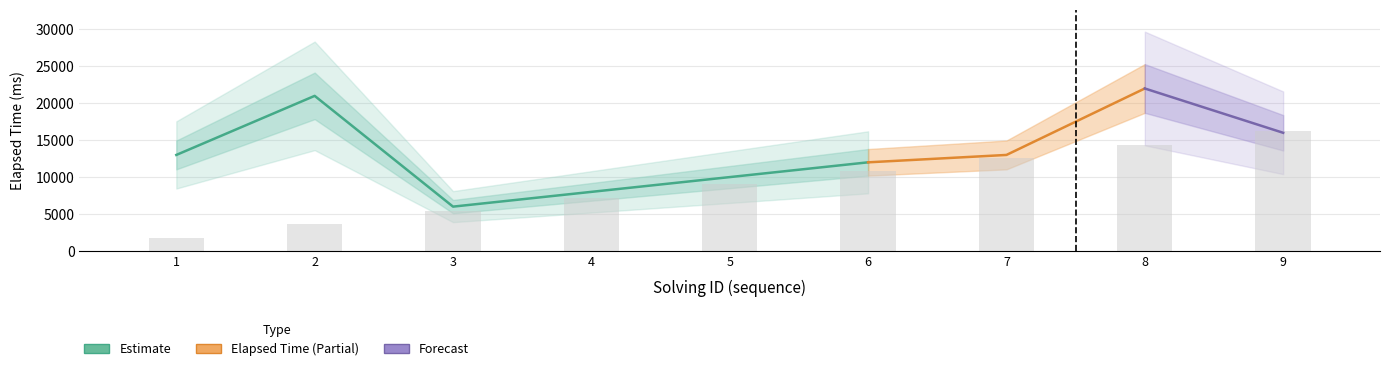

True or false: elapsed_time has a value of 13000 at 1554377123509.

True